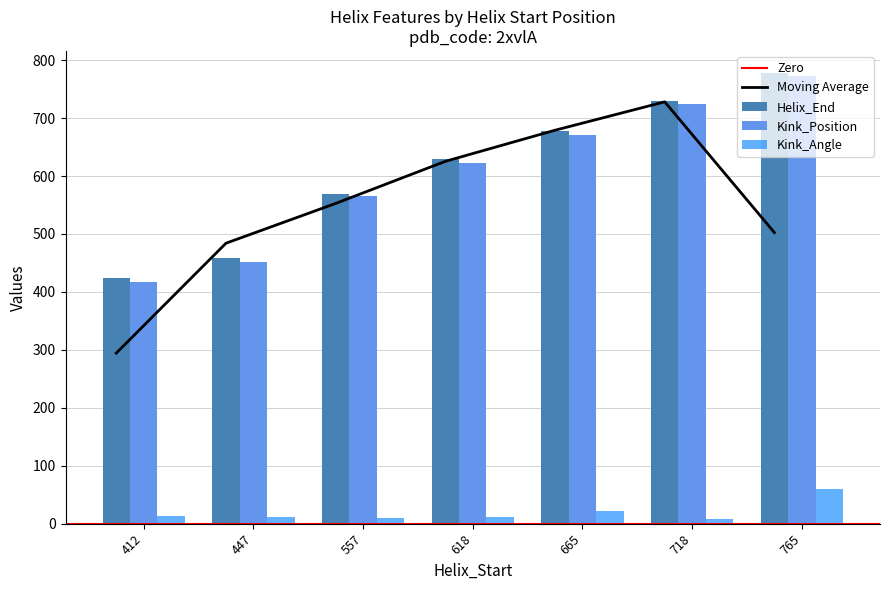

Reading left to right, list all the values displayed in this chart.

Helix_End: 412=424.0	447=459.0	557=569.0	618=630.0	665=677.0	718=730.0	765=777.0
Kink_Position: 412=417.0	447=452.0	557=565.0	618=622.0	665=670.0	718=724.0	765=772.0
Kink_Angle: 412=12.8	447=12.3	557=9.4	618=12.4	665=21.1	718=7.4	765=59.8